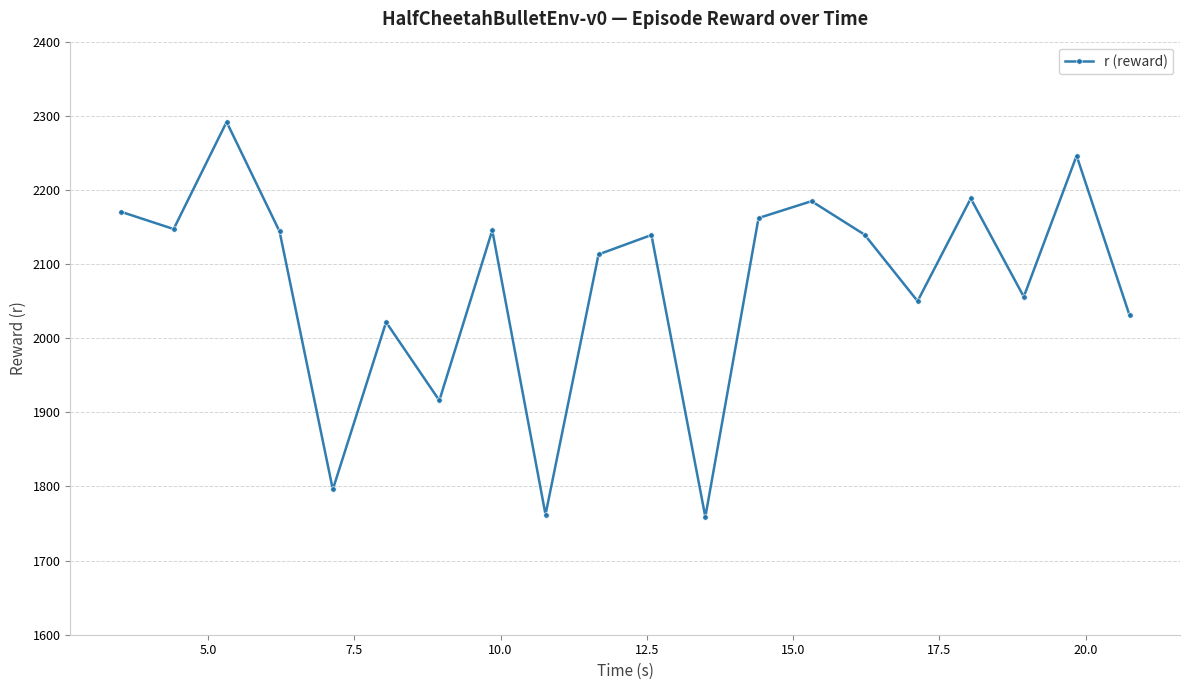

What is the sum of all values?

41463.8